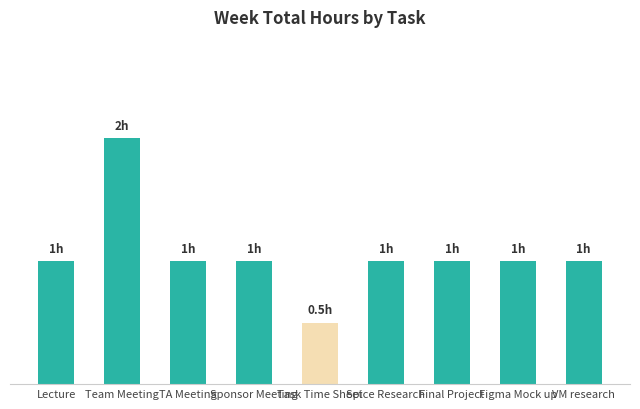

What is the value of the 9th bar from the left?

1.0